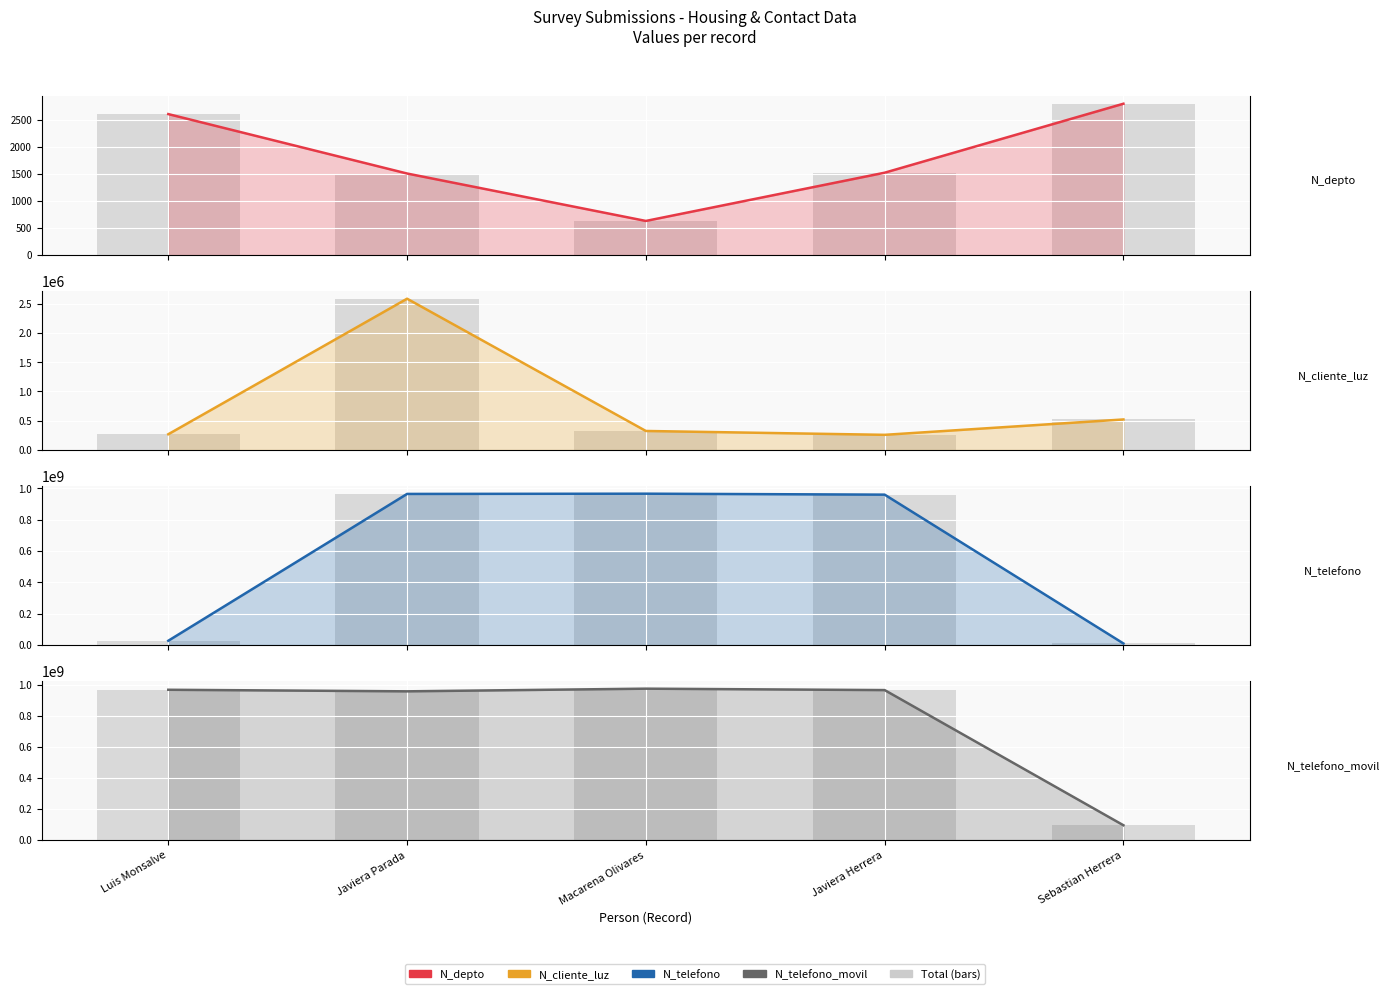

Reading right to left, list all the values displayed in this chart.

N_depto: Sebastian Herrera=2800	Javiera Herrera=1523	Macarena Olivares=630	Javiera Parada=1508	Luis Monsalve=2608
Total: Sebastian Herrera=94564654	Javiera Herrera=965423133	Macarena Olivares=974523233	Javiera Parada=957412235	Luis Monsalve=967500475
N_cliente_luz: Sebastian Herrera=521566	Javiera Herrera=258663	Macarena Olivares=324732	Javiera Parada=2586314	Luis Monsalve=268734
N_telefono: Sebastian Herrera=9456798	Javiera Herrera=958714336	Macarena Olivares=964782014	Javiera Parada=963258714	Luis Monsalve=26782635
N_telefono_movil: Sebastian Herrera=94564654	Javiera Herrera=965423133	Macarena Olivares=974523233	Javiera Parada=957412235	Luis Monsalve=967500475